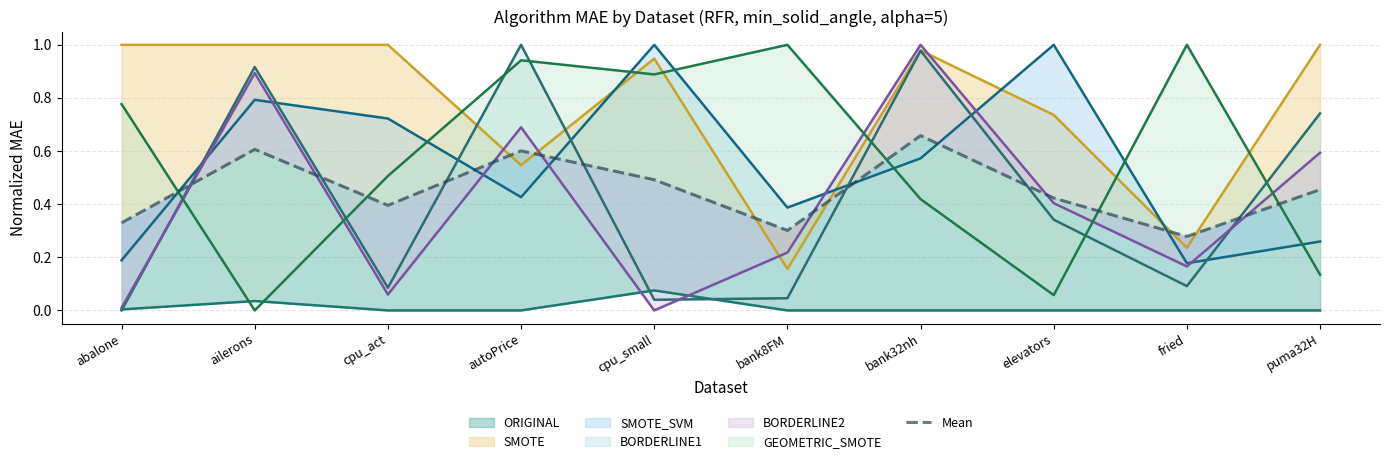

What position from the left is cpu_act?

3